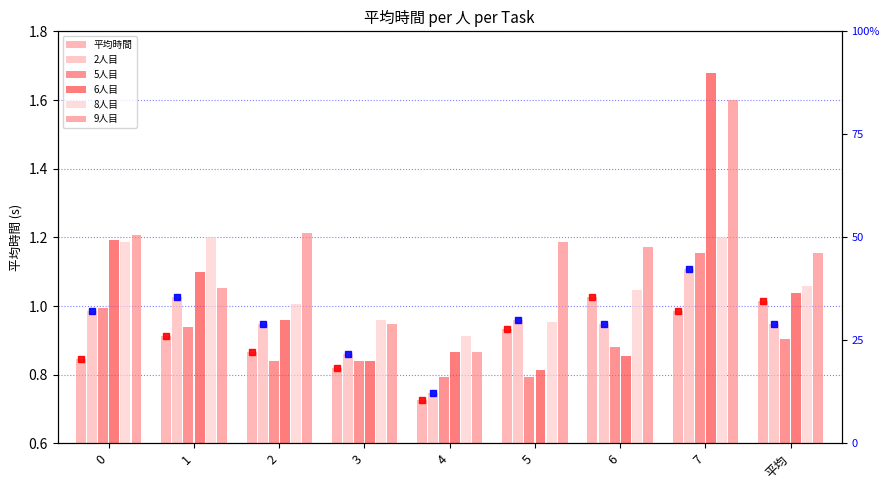

What are all the series names shown in the legend?

平均時間, 2人目, 5人目, 6人目, 8人目, 9人目